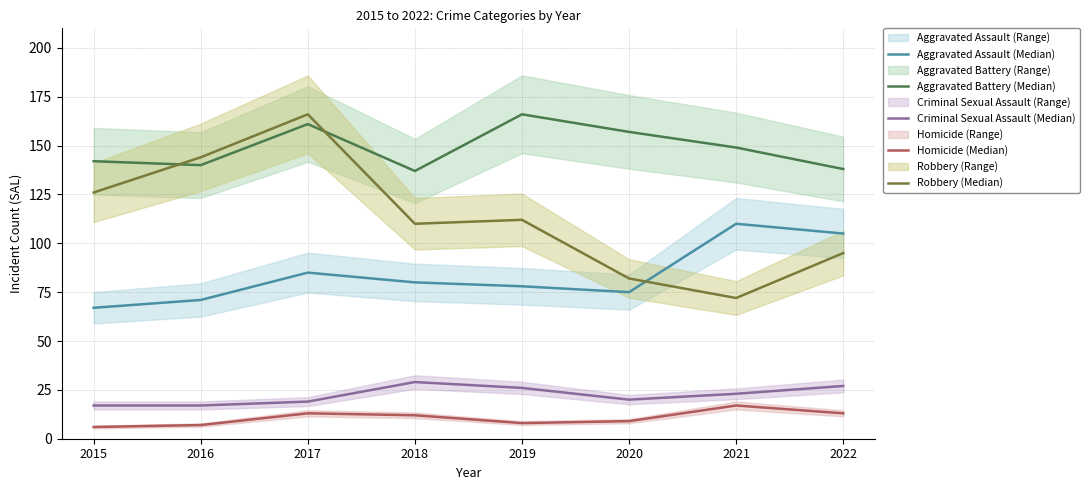

List the labels in order of Homicide (Median) value, smallest first.

2015, 2016, 2019, 2020, 2018, 2017, 2022, 2021